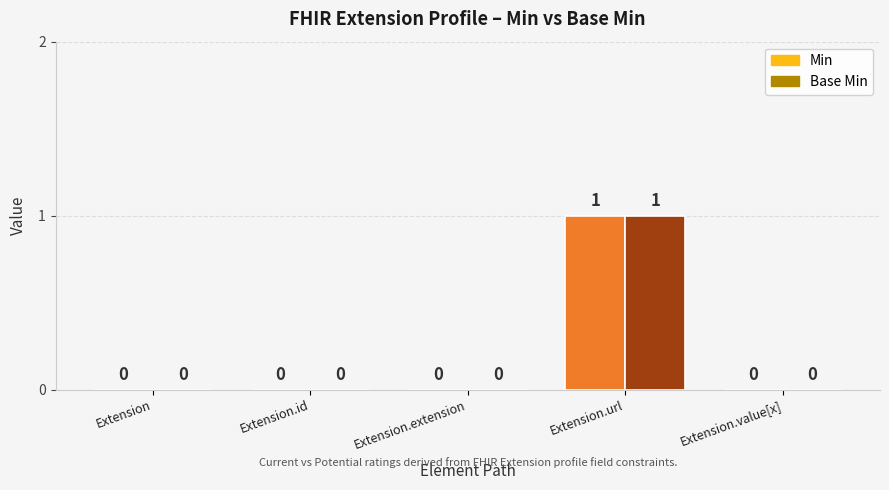

Reading left to right, extract all data points from this chart.

Min: 0	0	0	1	0
Base Min: 0	0	0	1	0